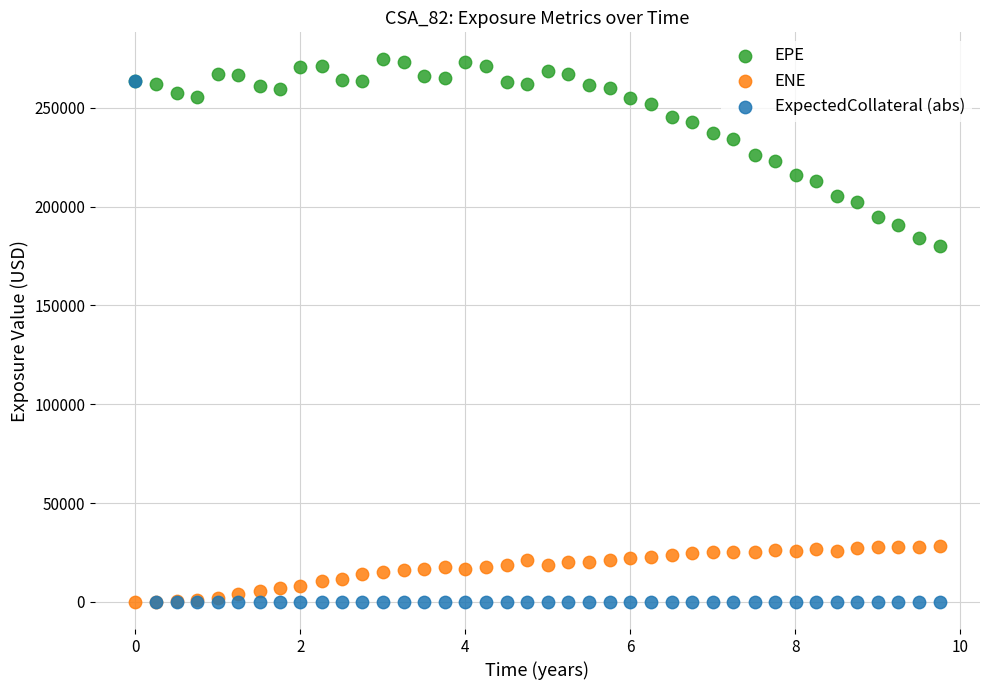

Which series contains the highest Y value?

EPE